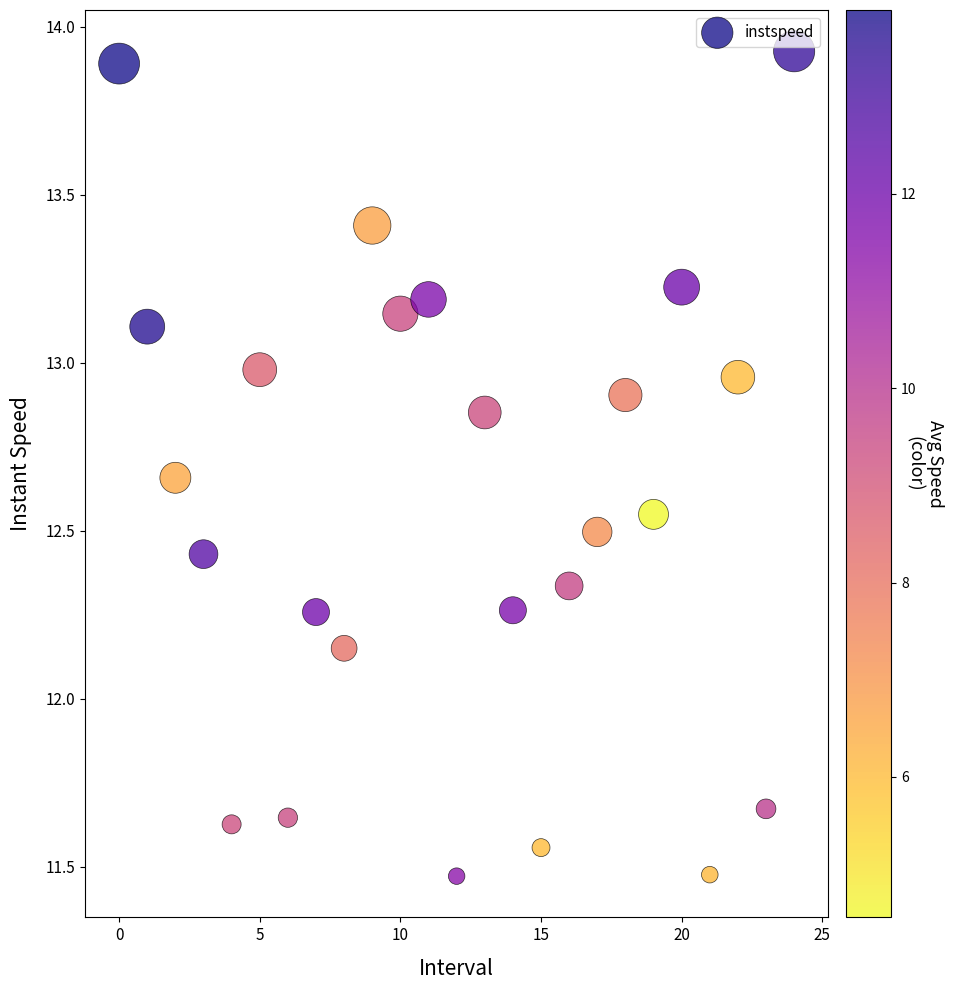

What is the range of Y values (max minus min)?

2.5